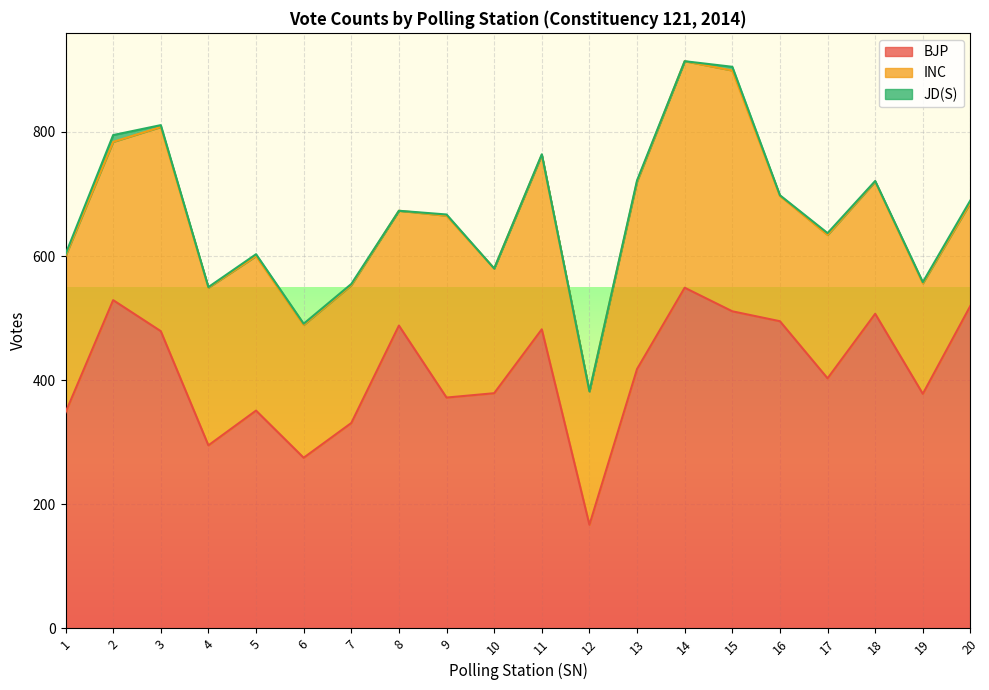

True or false: INC has a value of 255 at 2.

True